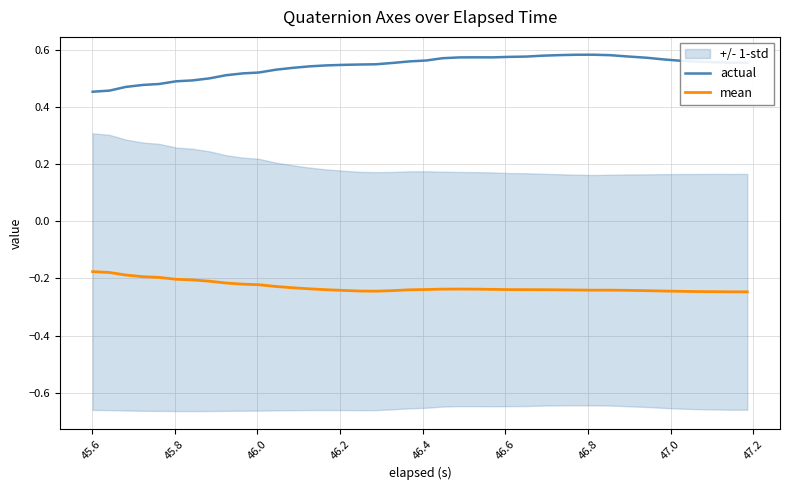

What is the difference between the second highest and minimum values in the actual series?

0.1